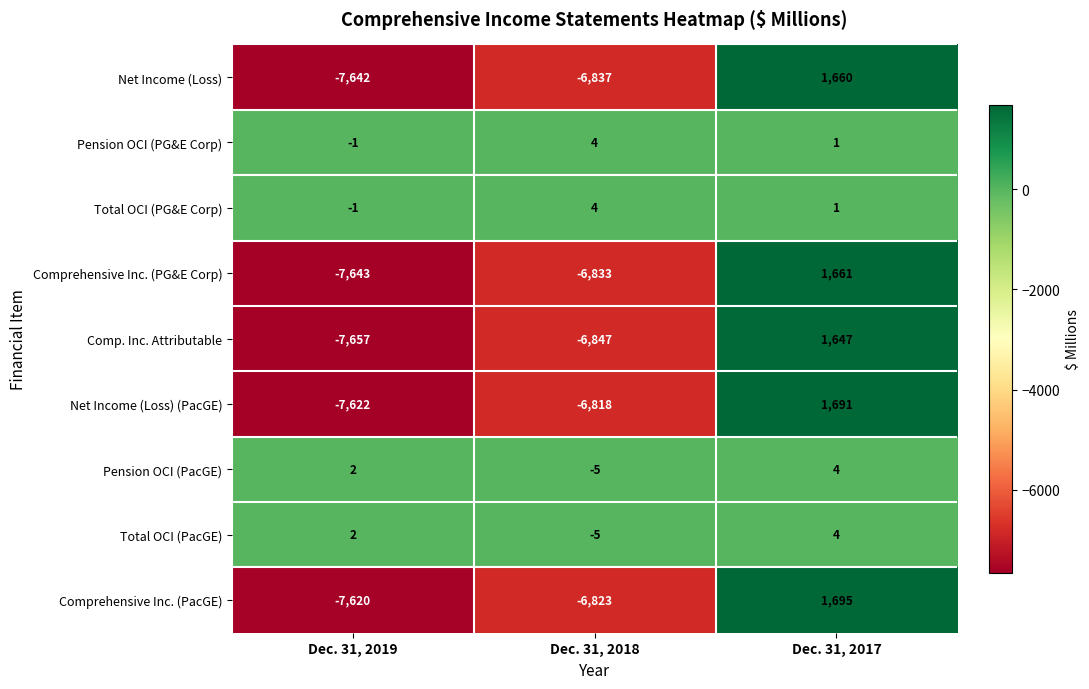

At which category is the sum across all series the highest?

Dec. 31, 2017